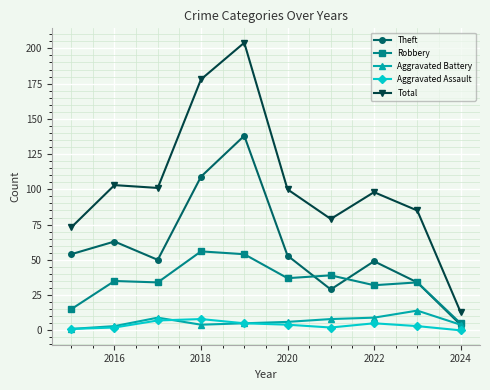

How many data points in Total are less than 100?

5